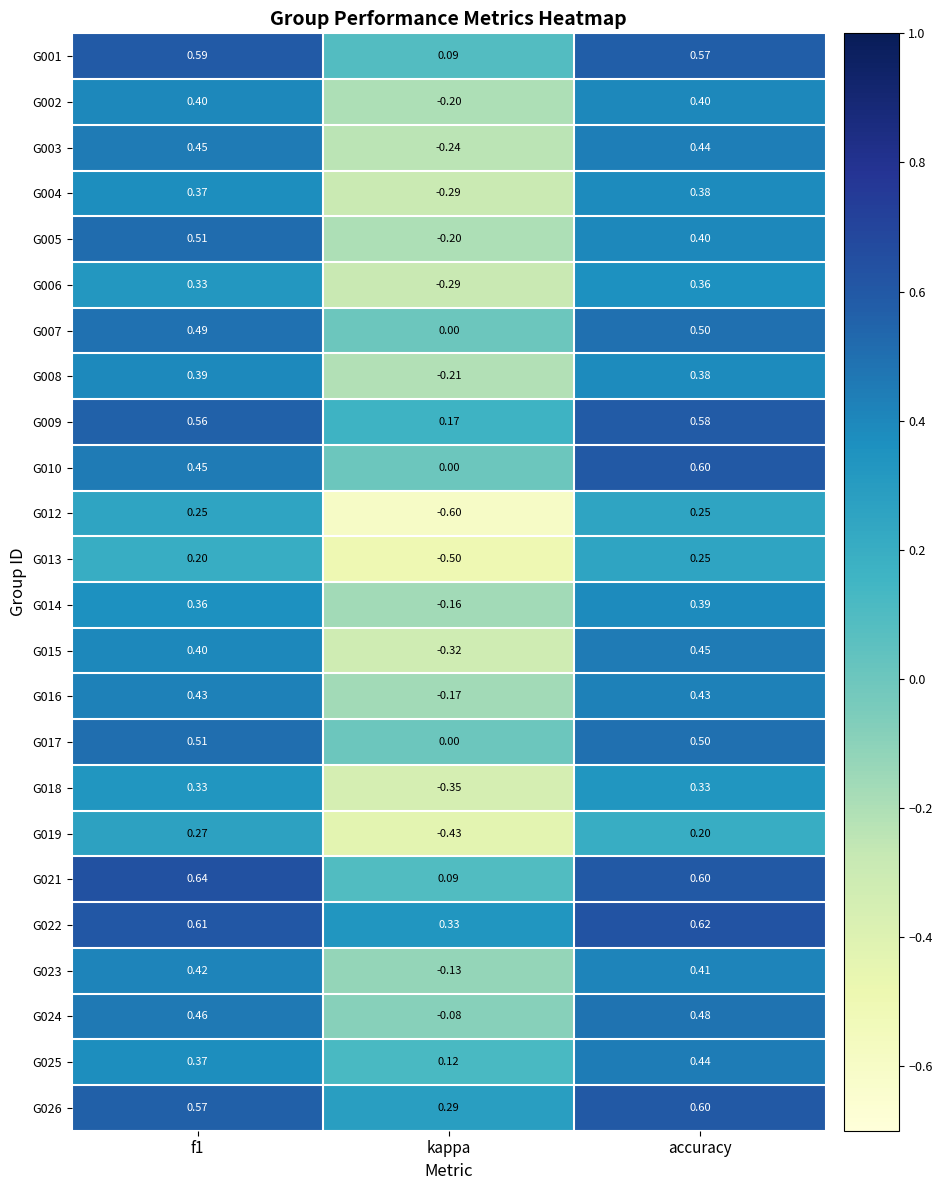

At which category is the sum across all series the highest?

accuracy